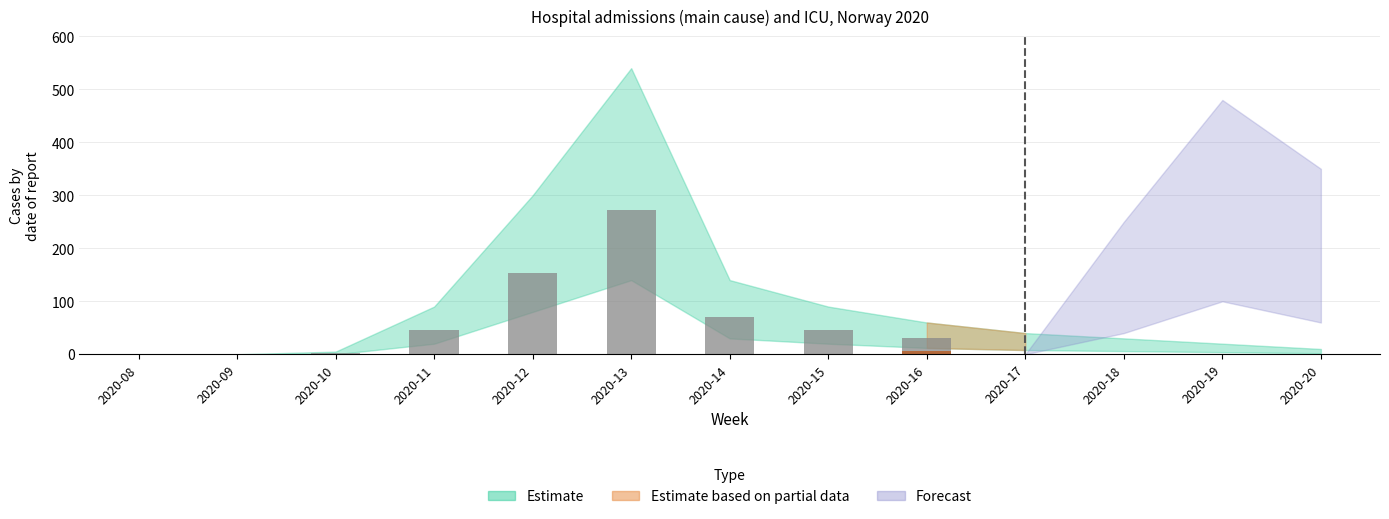

How many values are above zero?

7